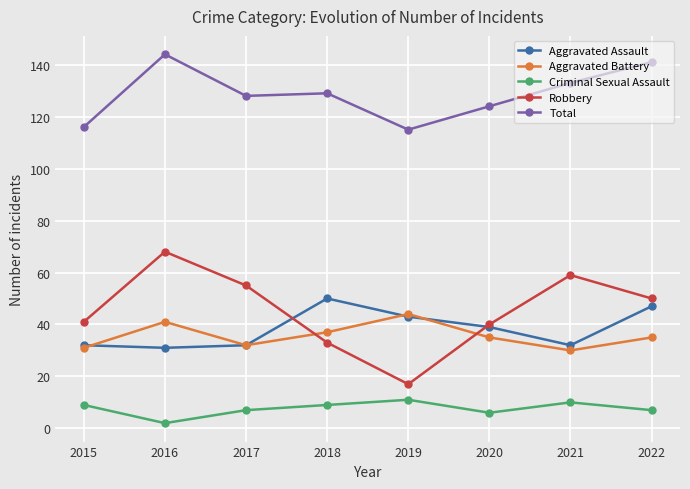

What is the lowest value of the Robbery series?

17